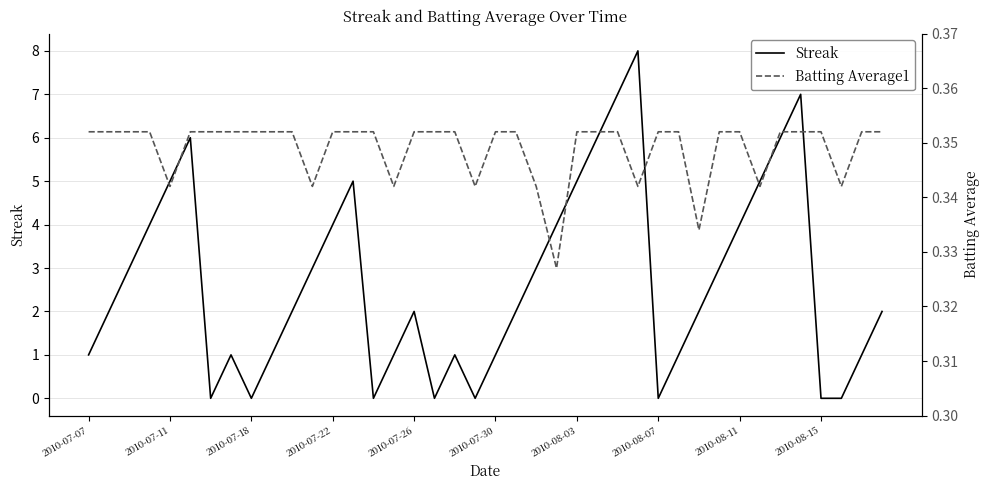

At which label is Streak closest to 4?

2010-07-22